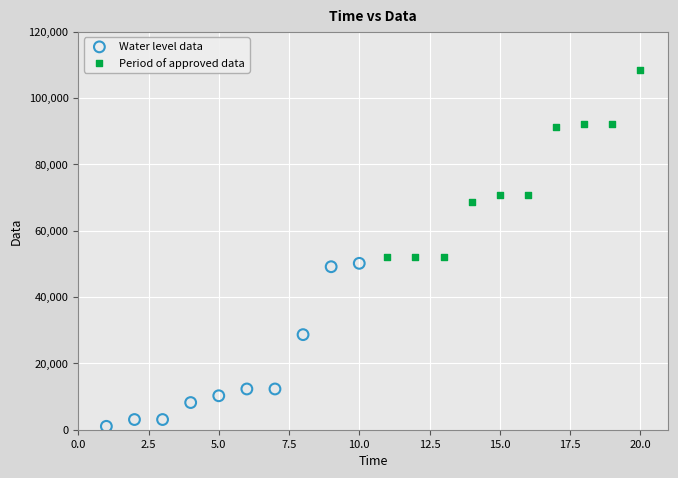

Which series contains the lowest Y value?

Water level data